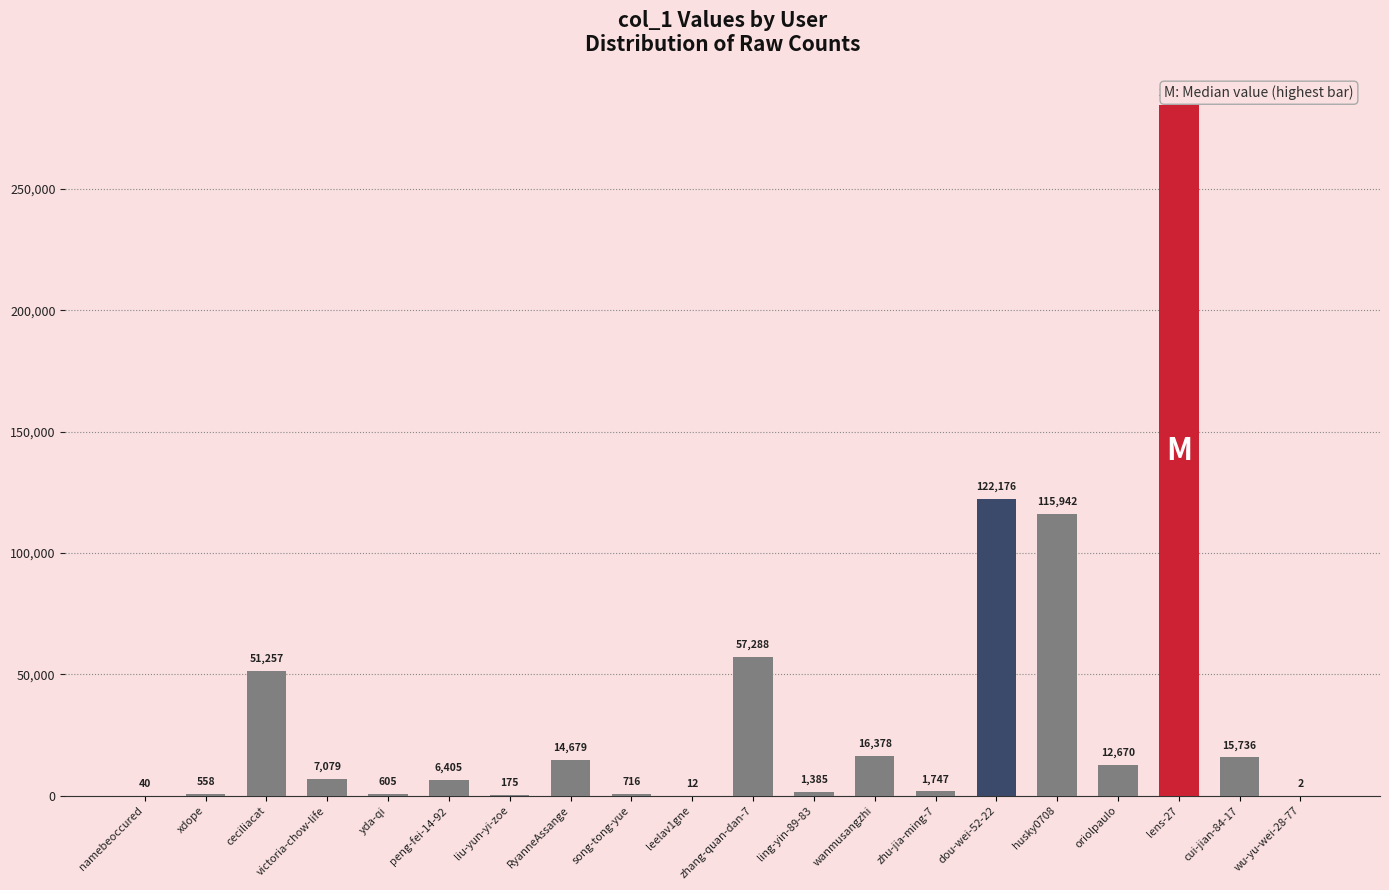

What value does the data have at oriolpaulo?

12670